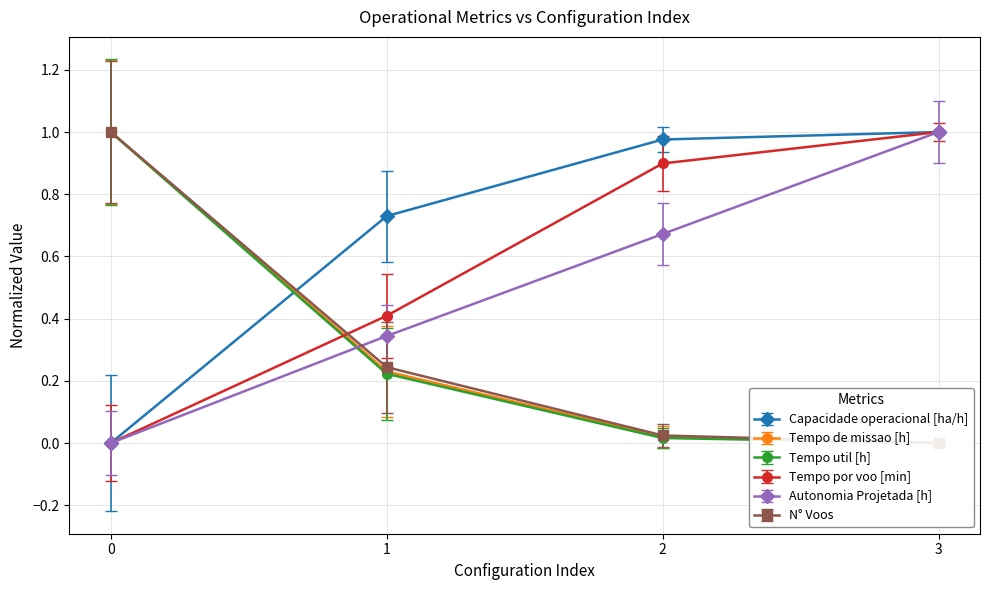

What is the total value across all series at 1?

2.2